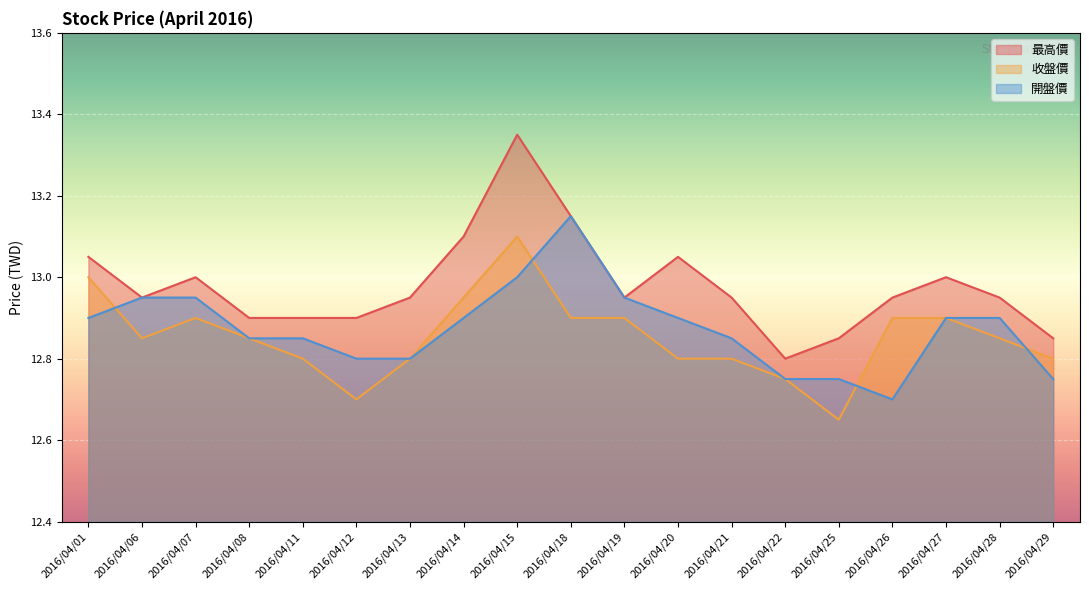

Which label corresponds to the smallest value in the chart?

2016/04/25